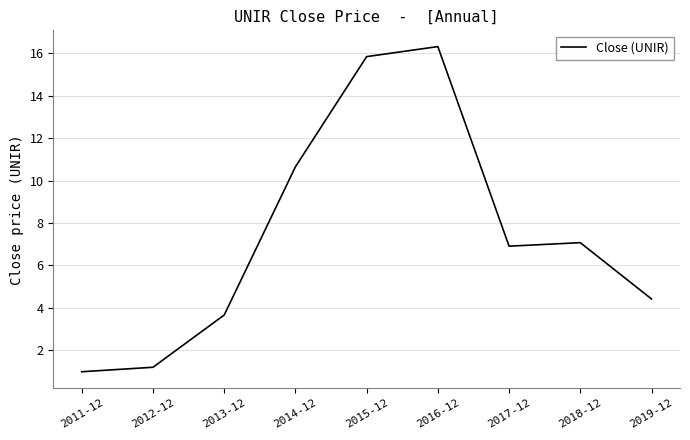

At which category does the chart reach its peak across all series?

2016-12